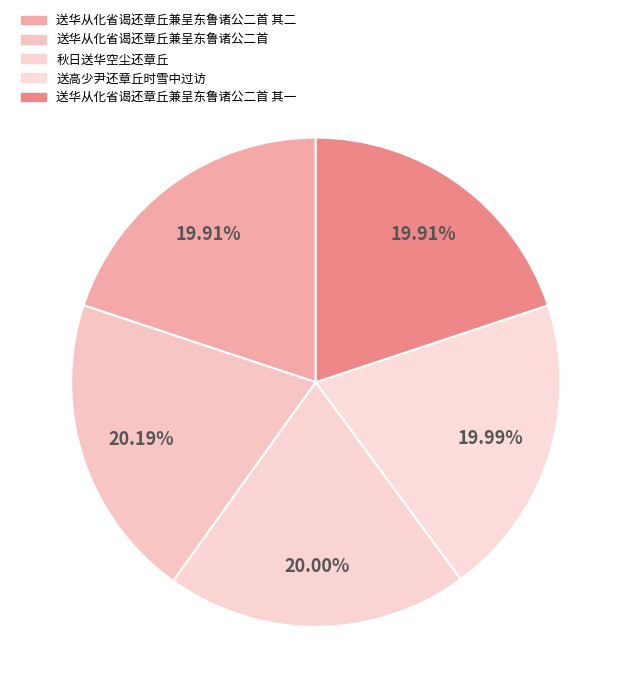

Which has a higher value, 送华从化省谒还章丘兼呈东鲁诸公二首 or 送高少尹还章丘时雪中过访?

送华从化省谒还章丘兼呈东鲁诸公二首